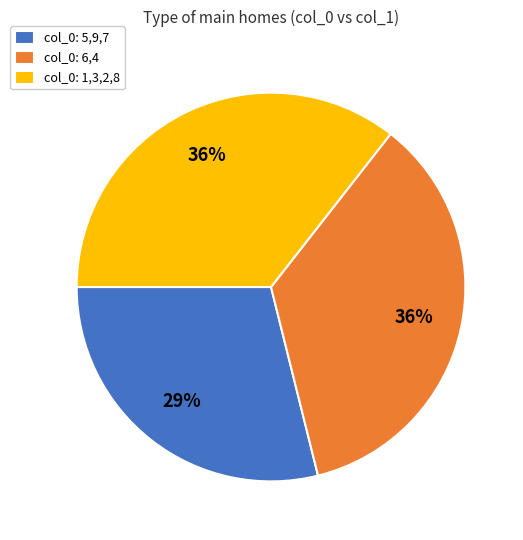

Approximately how many times larger is the value at col_0: 5,9,7 compared to col_0: 1,3,2,8?

0.8